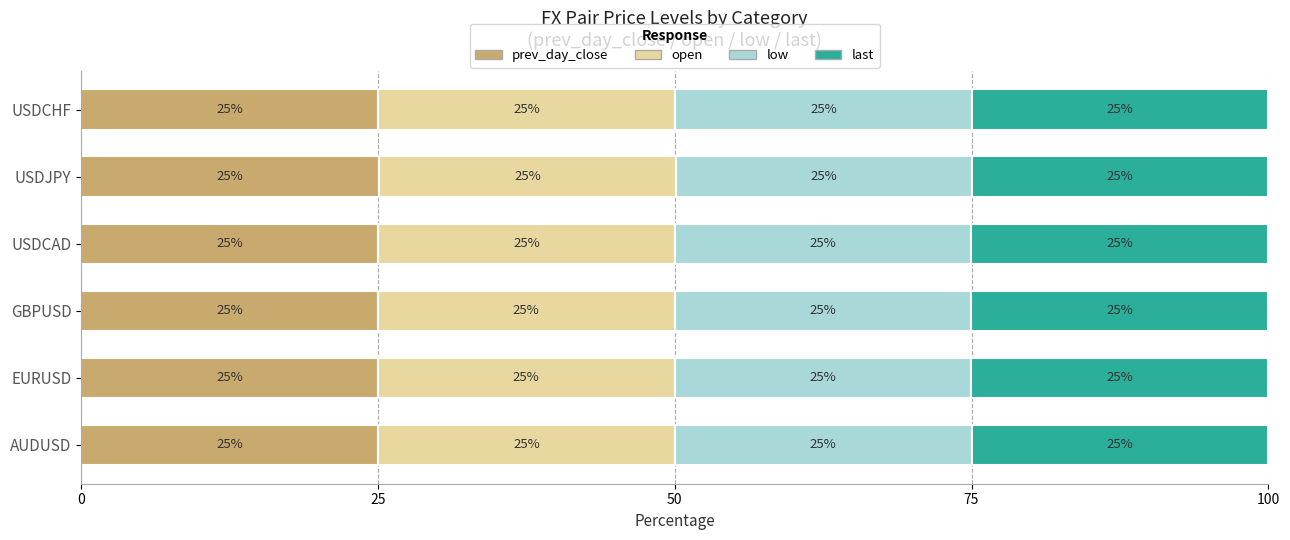

What is the minimum value for prev_day_close?

25.0